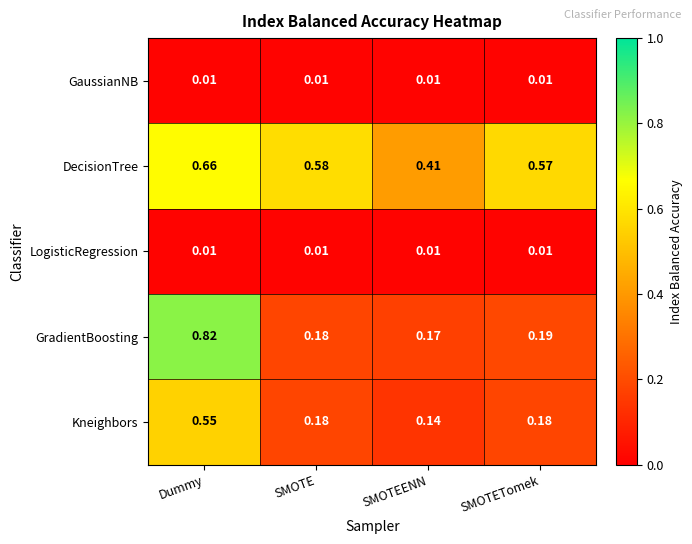

Which series has the largest total across all categories?

DecisionTree